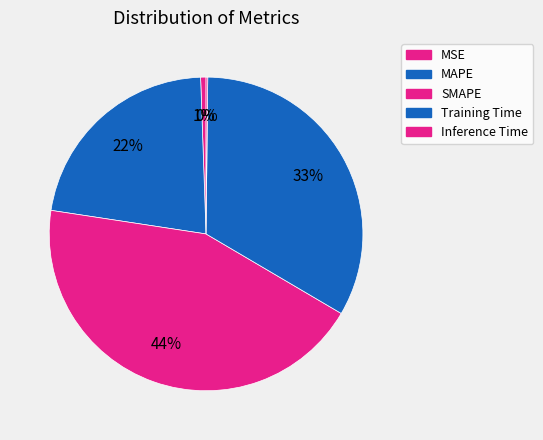

Which slice is the largest?

SMAPE